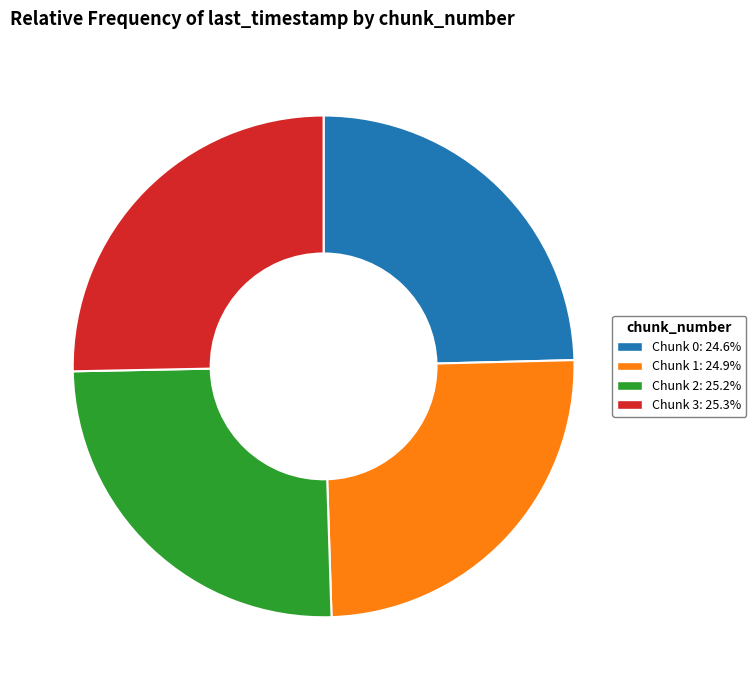

Do Chunk 2 and Chunk 3 together represent more than half of the pie?

Yes